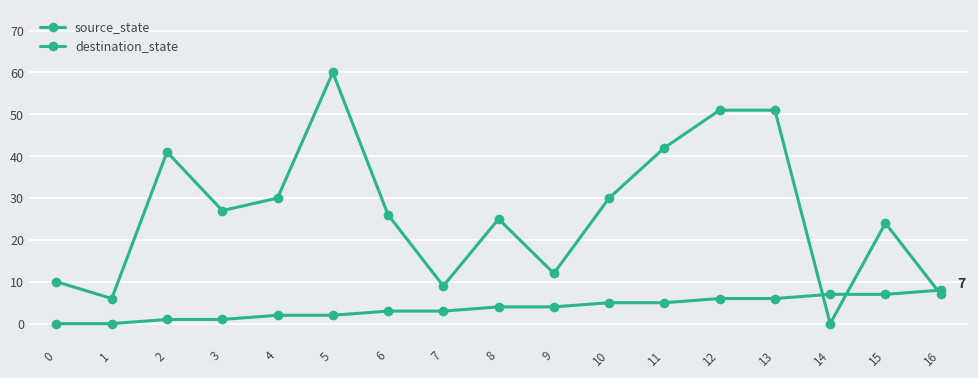

How many positive values does the destination_state series have?

16